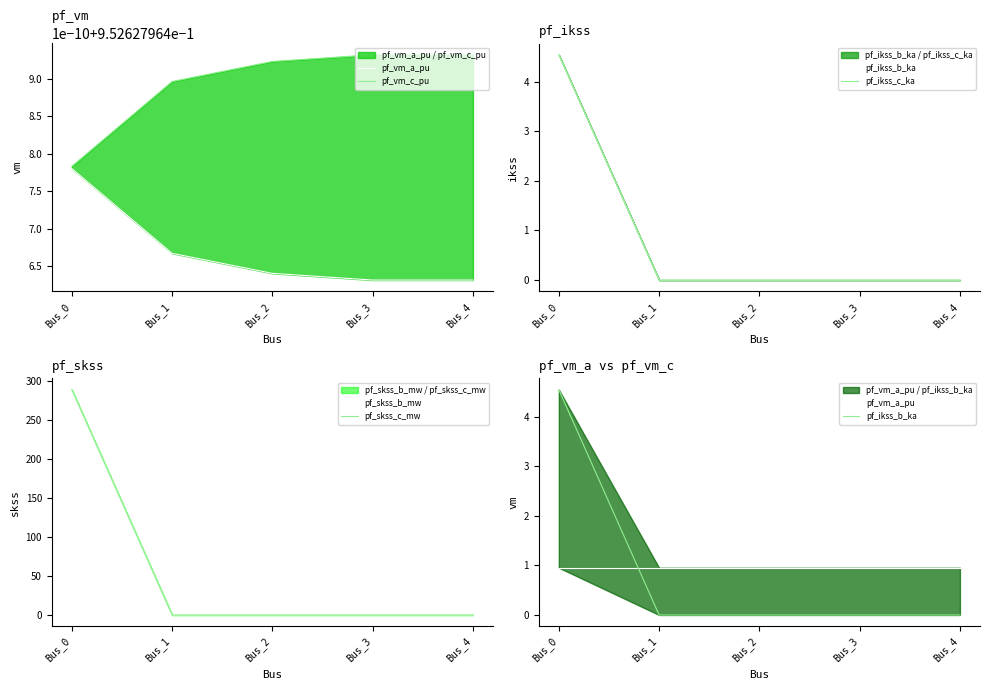

Does the chart display data point markers on the line(s)?

No